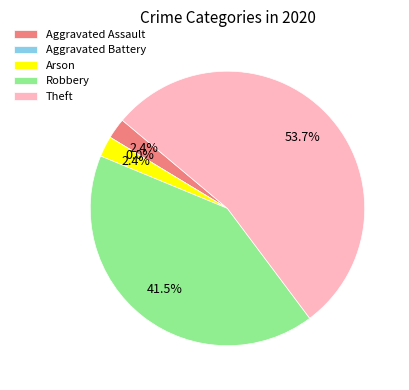

What portion of the pie excludes Aggravated Battery?

100.0%